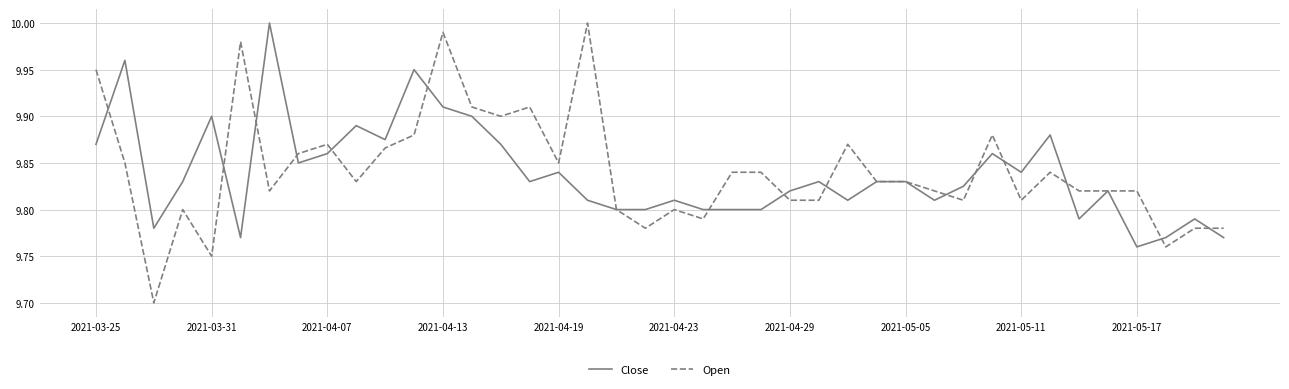

Which series has the widest spread of values?

Open